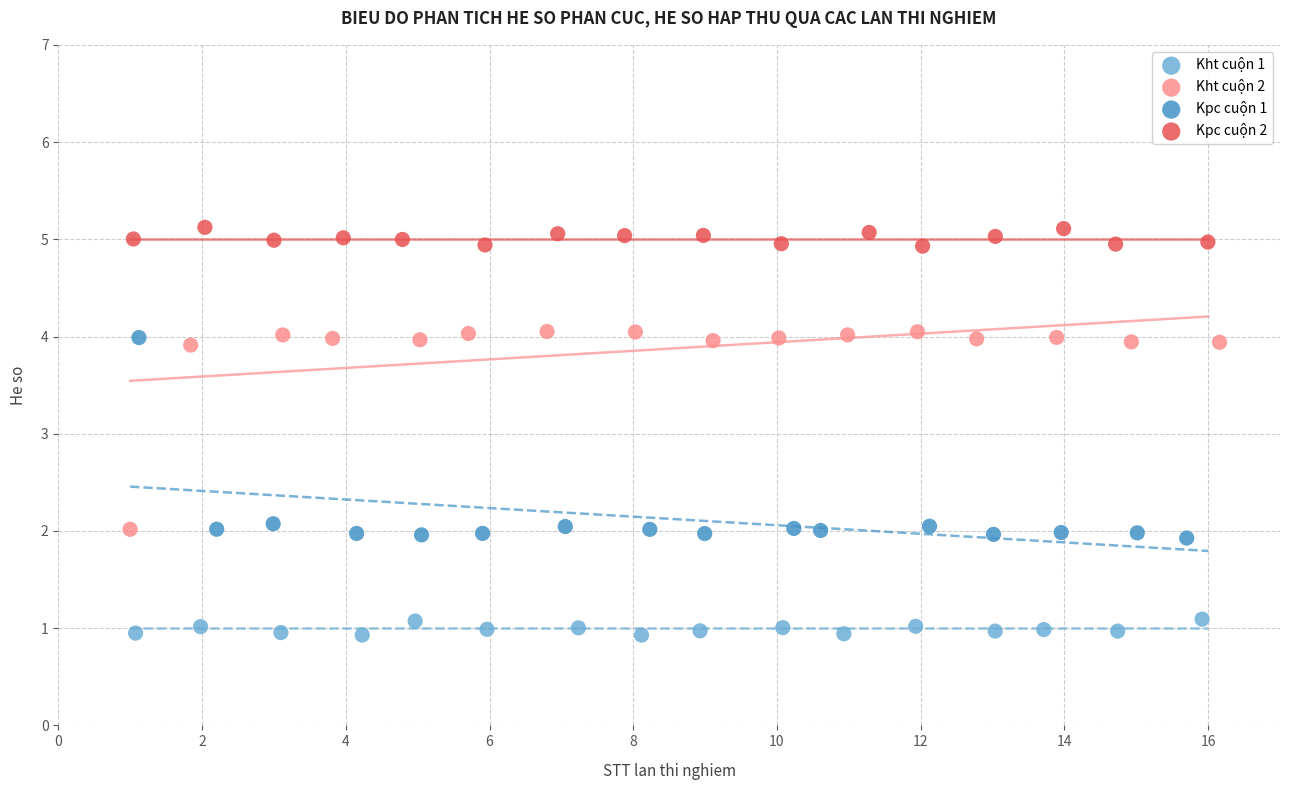

What are all the series names shown in the legend?

Kht cuộn 1, Kht cuộn 2, Kpc cuộn 1, Kpc cuộn 2